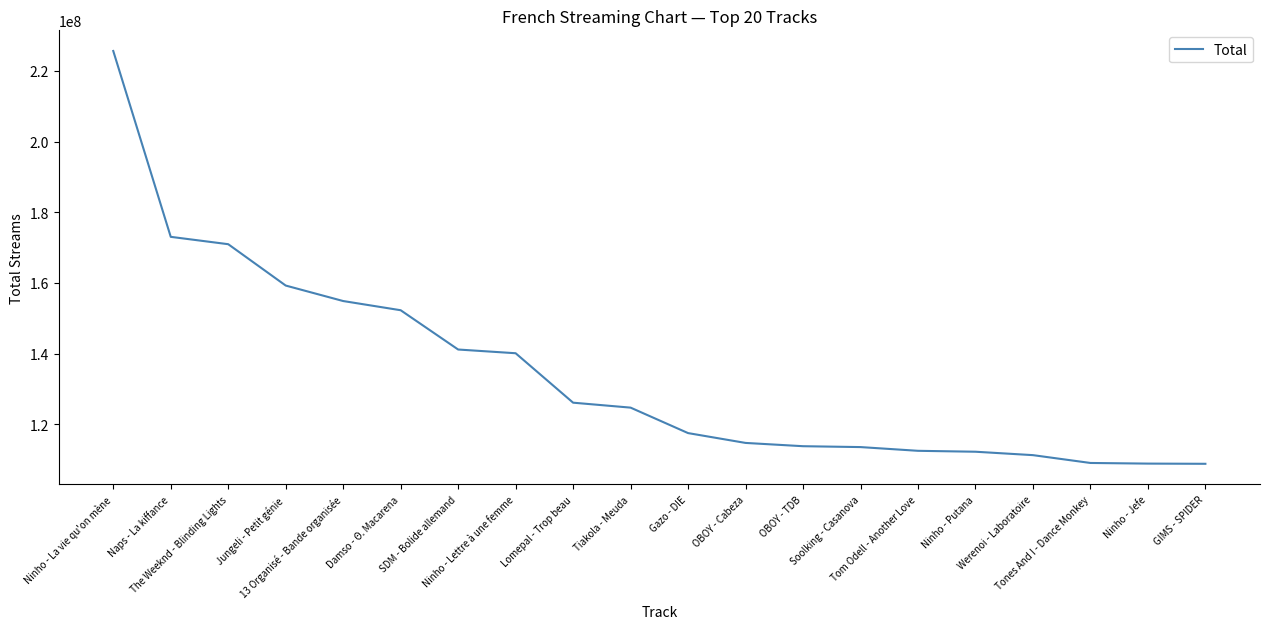

Which has a higher value, Jungeli - Petit génie or Naps - La kiffance?

Naps - La kiffance